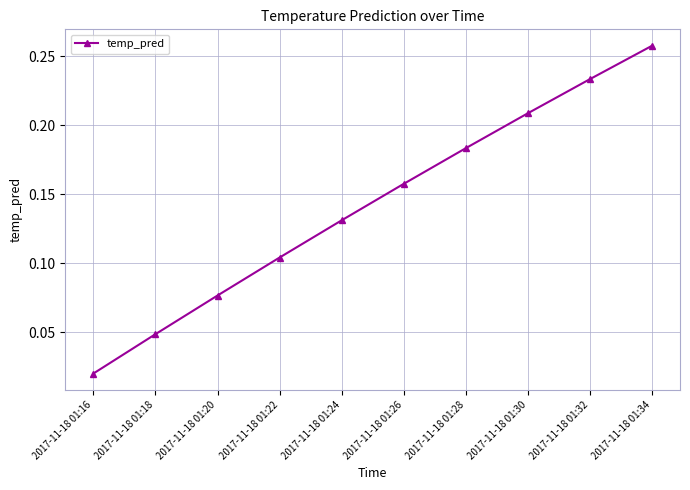

True or false: the data shows 0.4 at 2017-11-18 01:30.

False